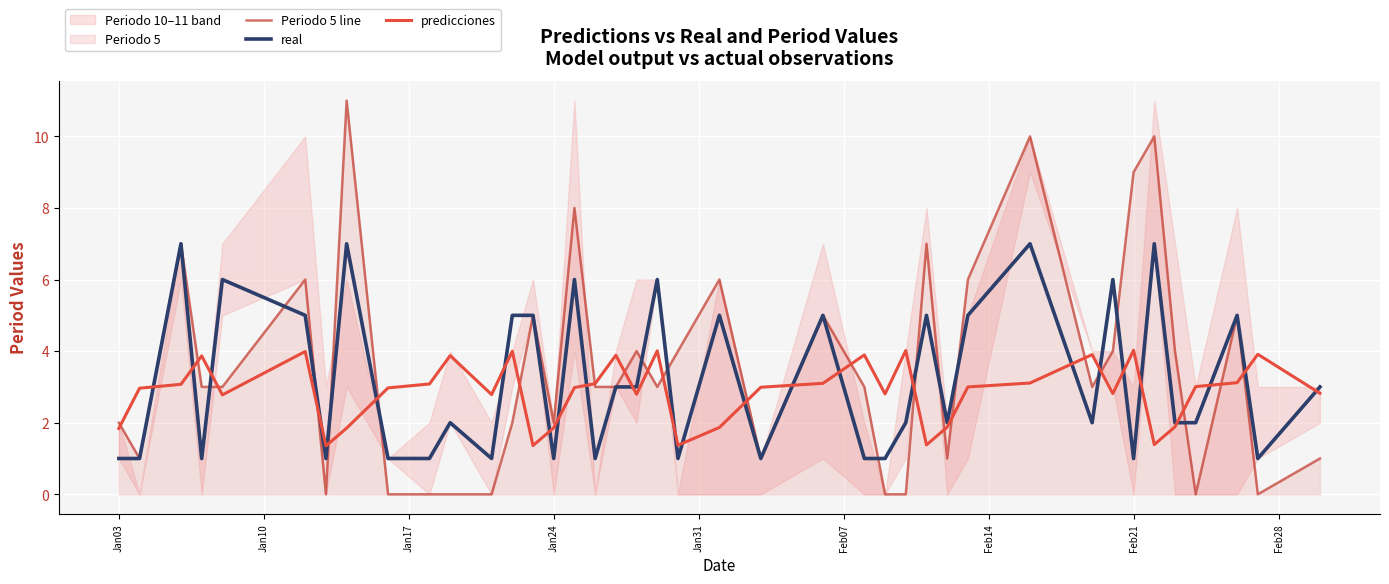

What is the difference between the maximum and minimum values in the real series?

6.0